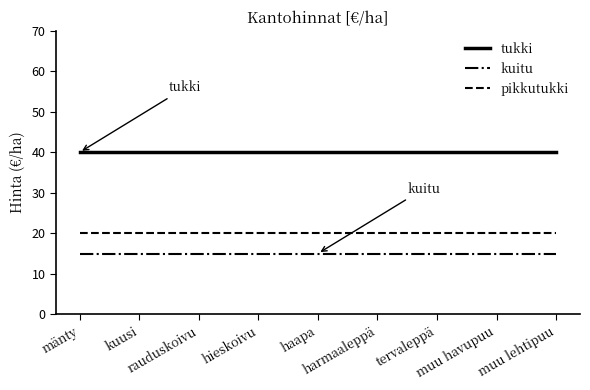

The pikkutukki series shows 34 at tervaleppä. True or false?

False